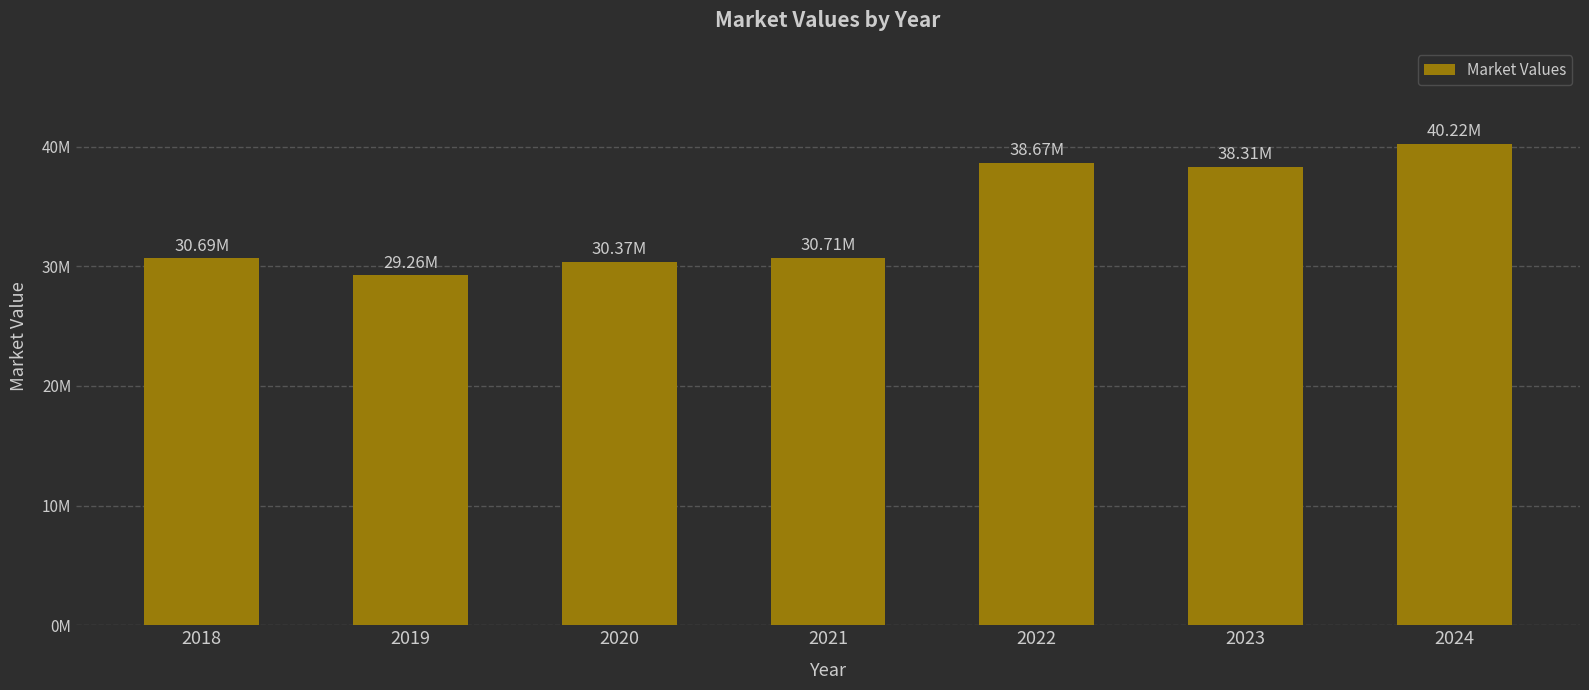

Are the bars horizontal?

No